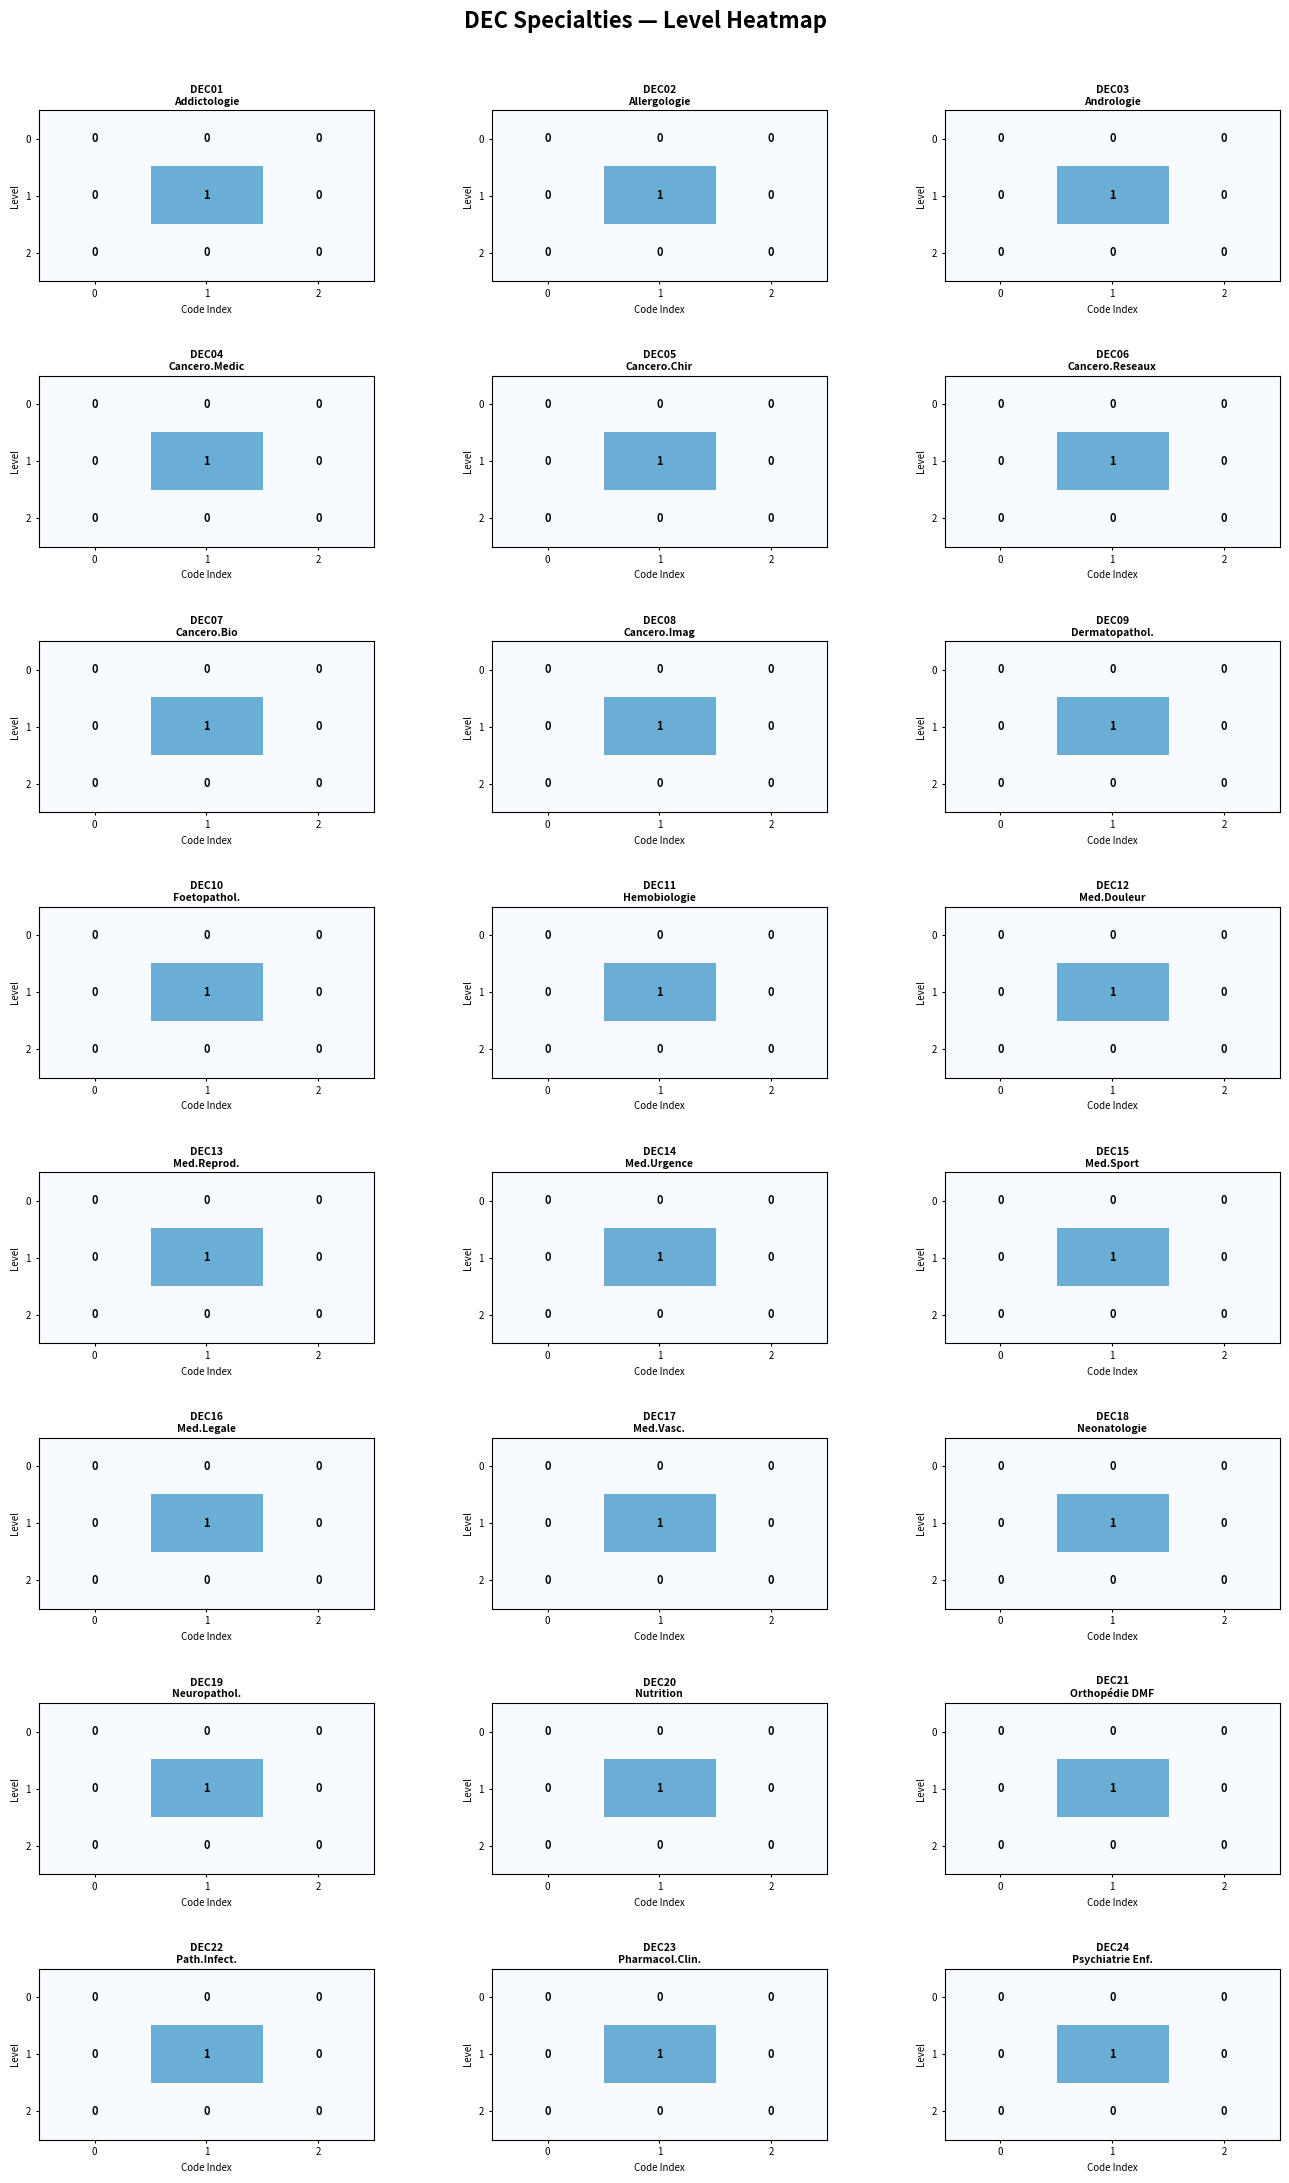

Is the value of 1 at 1 greater than the value of 2 at 2?

Yes